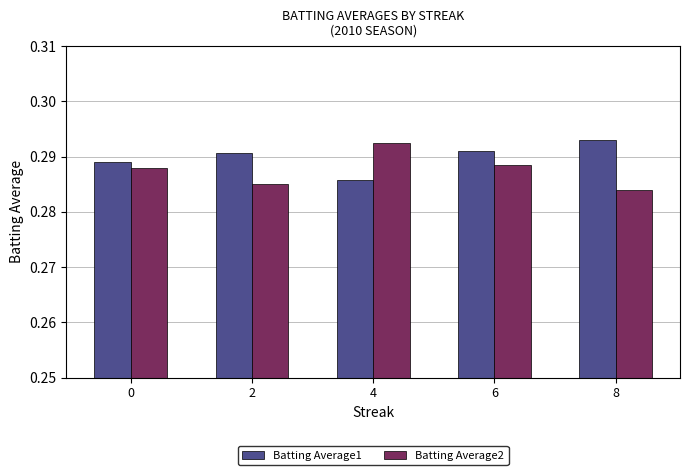

At which label does Batting Average2 reach its peak?

4